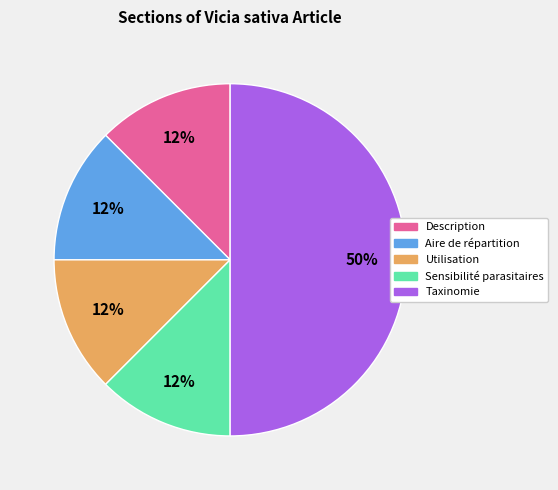

Which slice is the largest?

Taxinomie